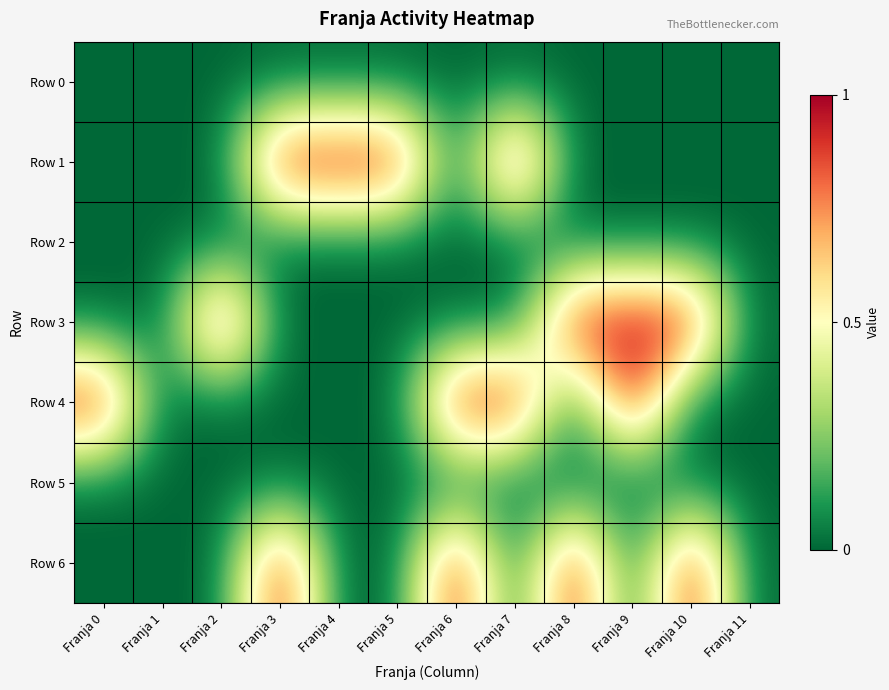

Reading left to right, extract all data points from this chart.

Row 0: Franja 0=0	Franja 1=0	Franja 2=0	Franja 3=0	Franja 4=0	Franja 5=0	Franja 6=0	Franja 7=0	Franja 8=0	Franja 9=0	Franja 10=0	Franja 11=0
Row 1: Franja 0=0	Franja 1=0	Franja 2=0	Franja 3=1	Franja 4=1	Franja 5=1	Franja 6=0	Franja 7=1	Franja 8=0	Franja 9=0	Franja 10=0	Franja 11=0
Row 2: Franja 0=0	Franja 1=0	Franja 2=0	Franja 3=0	Franja 4=0	Franja 5=0	Franja 6=0	Franja 7=0	Franja 8=0	Franja 9=0	Franja 10=0	Franja 11=0
Row 3: Franja 0=0	Franja 1=0	Franja 2=1	Franja 3=0	Franja 4=0	Franja 5=0	Franja 6=0	Franja 7=0	Franja 8=1	Franja 9=1	Franja 10=1	Franja 11=0
Row 4: Franja 0=1	Franja 1=0	Franja 2=0	Franja 3=0	Franja 4=0	Franja 5=0	Franja 6=1	Franja 7=1	Franja 8=0	Franja 9=1	Franja 10=0	Franja 11=0
Row 5: Franja 0=0	Franja 1=0	Franja 2=0	Franja 3=0	Franja 4=0	Franja 5=0	Franja 6=0	Franja 7=0	Franja 8=0	Franja 9=0	Franja 10=0	Franja 11=0
Row 6: Franja 0=0	Franja 1=0	Franja 2=0	Franja 3=1	Franja 4=0	Franja 5=0	Franja 6=1	Franja 7=0	Franja 8=1	Franja 9=0	Franja 10=1	Franja 11=0